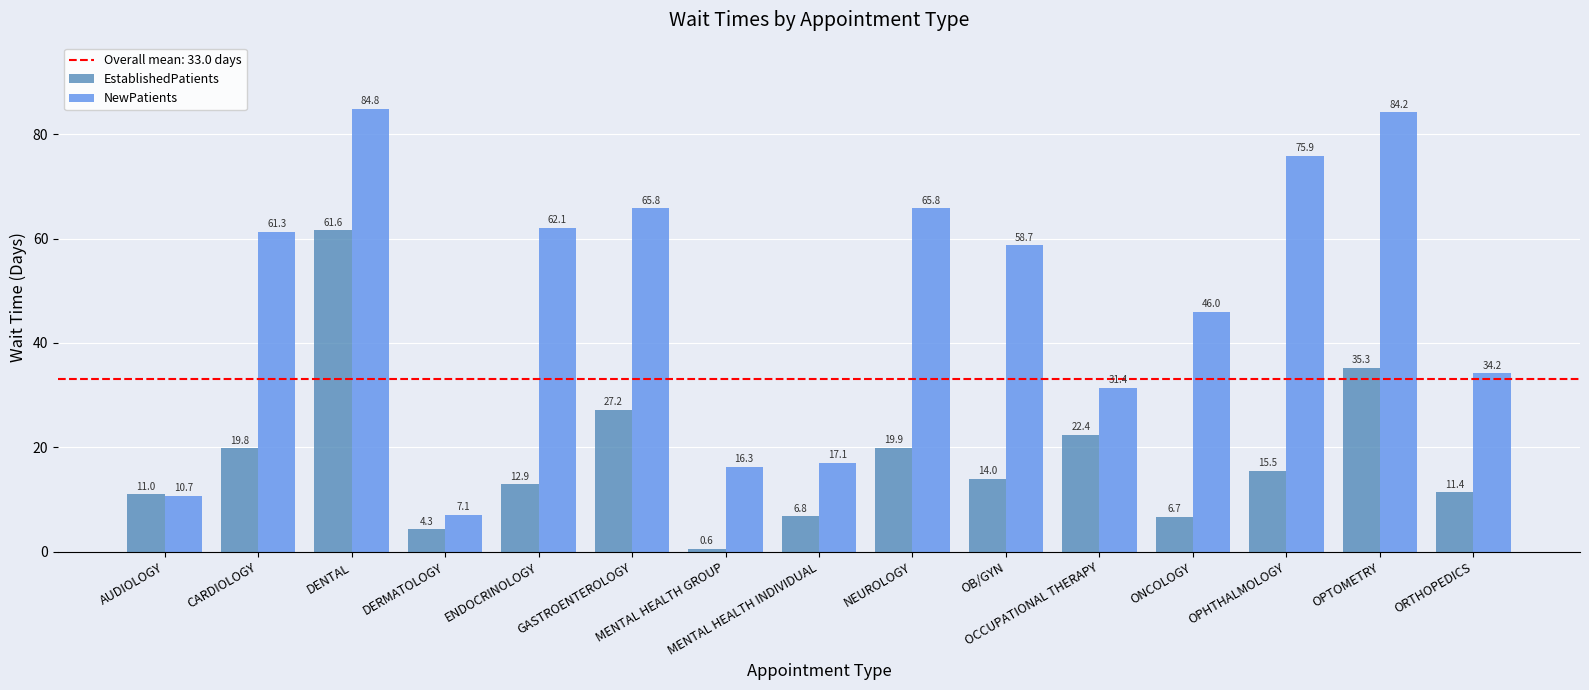

What is the label of the 14th bar from the left?

OPTOMETRY